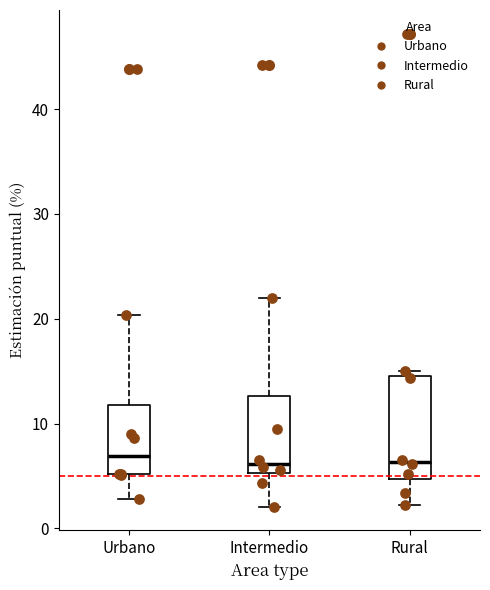

Which box is the tallest, from its lower edge to its upper edge?

Rural